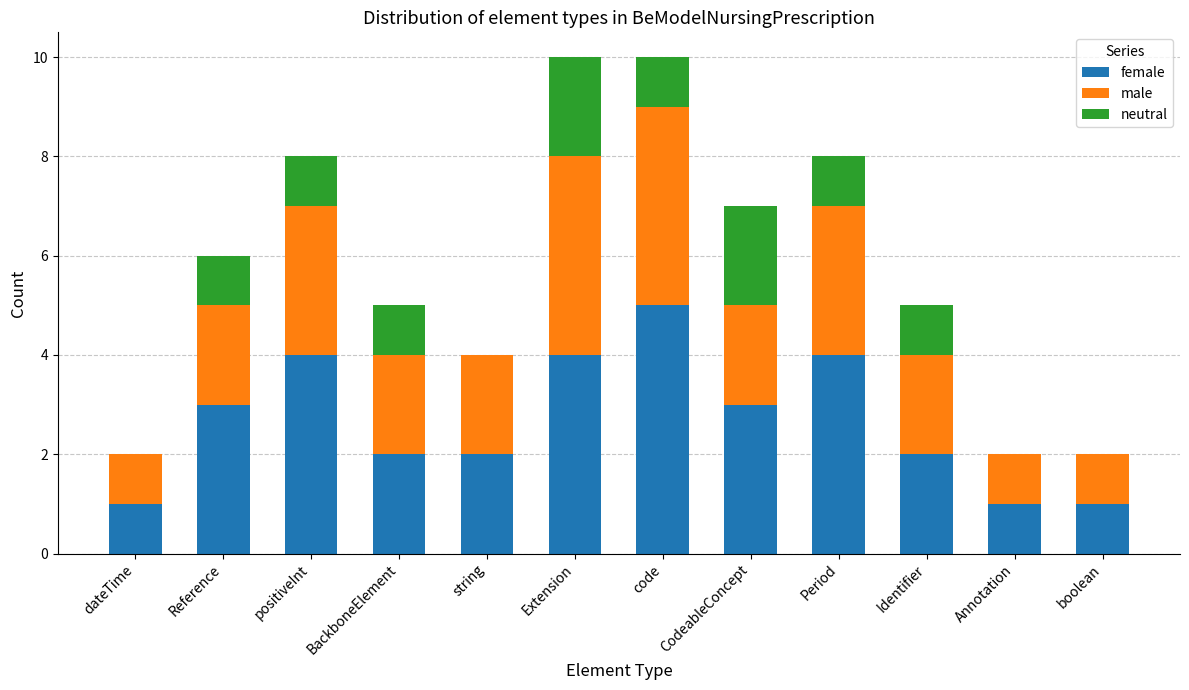

How many data points does each series have?

12